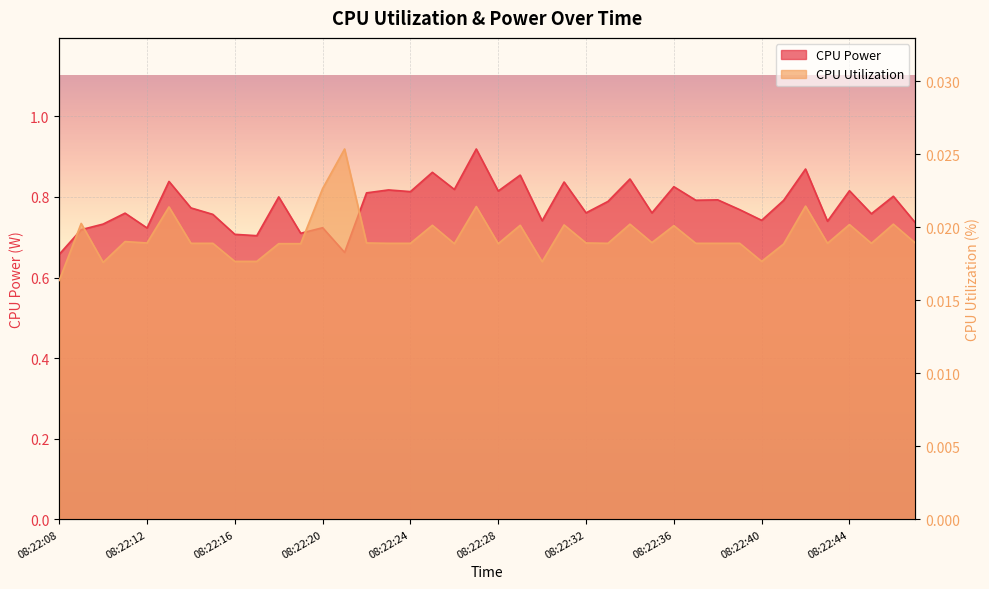

Count the number of categories in the chart.

40